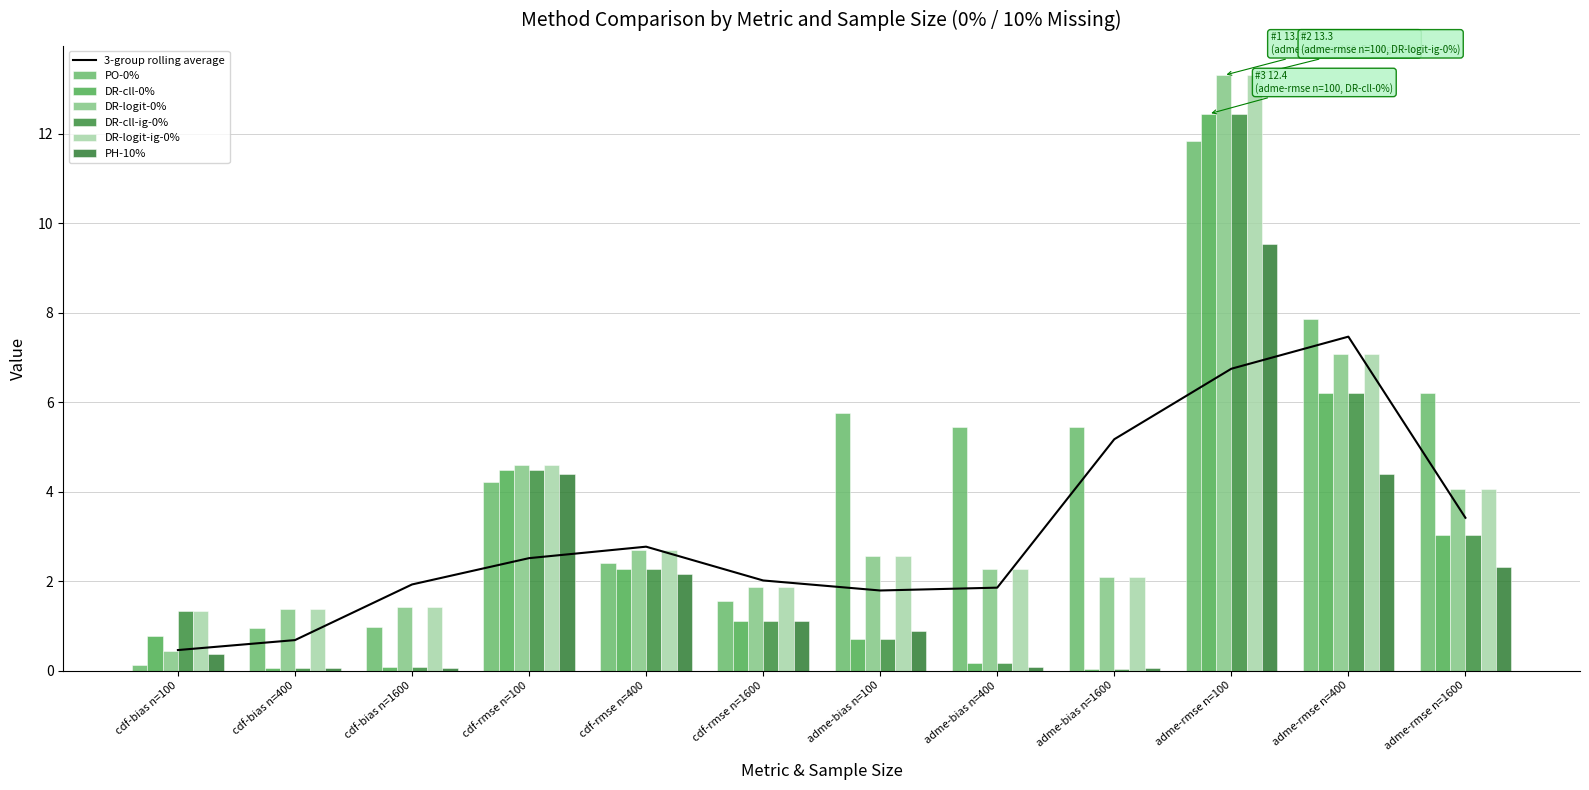

Reading left to right, extract all data points from this chart.

PO-0%: cdf-bias n=100=0.1	cdf-bias n=400=0.9	cdf-bias n=1600=1.0	cdf-rmse n=100=4.2	cdf-rmse n=400=2.4	cdf-rmse n=1600=1.6	adme-bias n=100=5.8	adme-bias n=400=5.5	adme-bias n=1600=5.5	adme-rmse n=100=11.8	adme-rmse n=400=7.9	adme-rmse n=1600=6.2
DR-cll-0%: cdf-bias n=100=0.8	cdf-bias n=400=0.1	cdf-bias n=1600=0.1	cdf-rmse n=100=4.5	cdf-rmse n=400=2.3	cdf-rmse n=1600=1.1	adme-bias n=100=0.7	adme-bias n=400=0.2	adme-bias n=1600=0.0	adme-rmse n=100=12.4	adme-rmse n=400=6.2	adme-rmse n=1600=3.0
DR-logit-0%: cdf-bias n=100=0.4	cdf-bias n=400=1.4	cdf-bias n=1600=1.4	cdf-rmse n=100=4.6	cdf-rmse n=400=2.7	cdf-rmse n=1600=1.9	adme-bias n=100=2.6	adme-bias n=400=2.3	adme-bias n=1600=2.1	adme-rmse n=100=13.3	adme-rmse n=400=7.1	adme-rmse n=1600=4.1
DR-cll-ig-0%: cdf-bias n=100=1.3	cdf-bias n=400=0.1	cdf-bias n=1600=0.1	cdf-rmse n=100=4.5	cdf-rmse n=400=2.3	cdf-rmse n=1600=1.1	adme-bias n=100=0.7	adme-bias n=400=0.2	adme-bias n=1600=0.0	adme-rmse n=100=12.4	adme-rmse n=400=6.2	adme-rmse n=1600=3.0
DR-logit-ig-0%: cdf-bias n=100=1.3	cdf-bias n=400=1.4	cdf-bias n=1600=1.4	cdf-rmse n=100=4.6	cdf-rmse n=400=2.7	cdf-rmse n=1600=1.9	adme-bias n=100=2.6	adme-bias n=400=2.3	adme-bias n=1600=2.1	adme-rmse n=100=13.3	adme-rmse n=400=7.1	adme-rmse n=1600=4.1
PH-10%: cdf-bias n=100=0.4	cdf-bias n=400=0.1	cdf-bias n=1600=0.1	cdf-rmse n=100=4.4	cdf-rmse n=400=2.2	cdf-rmse n=1600=1.1	adme-bias n=100=0.9	adme-bias n=400=0.1	adme-bias n=1600=0.1	adme-rmse n=100=9.5	adme-rmse n=400=4.4	adme-rmse n=1600=2.3